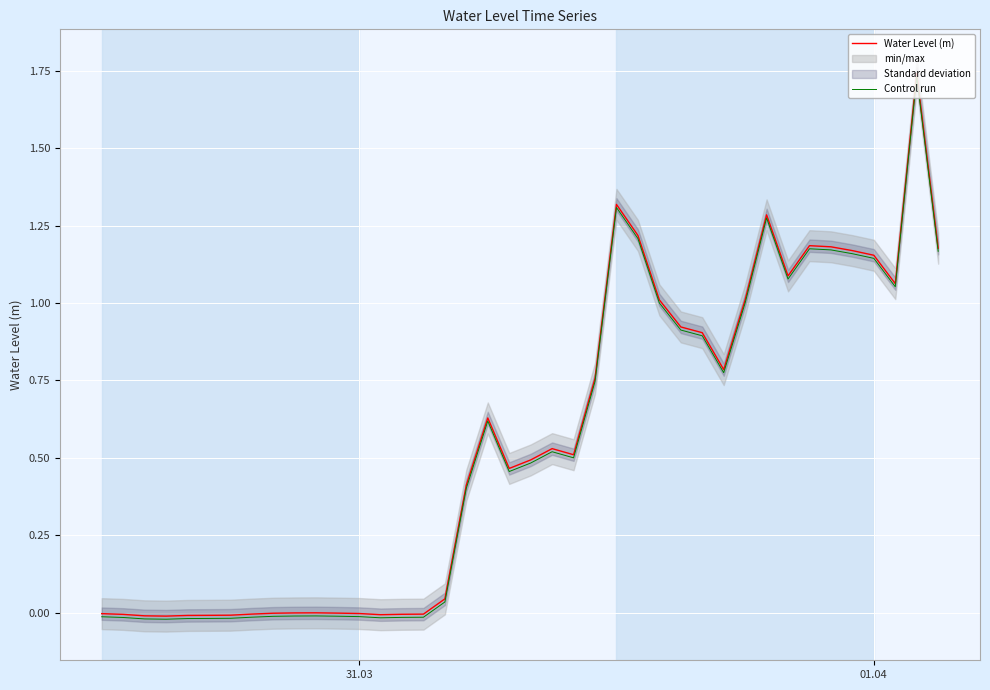

At how many categories does at least one series exceed 0?

24